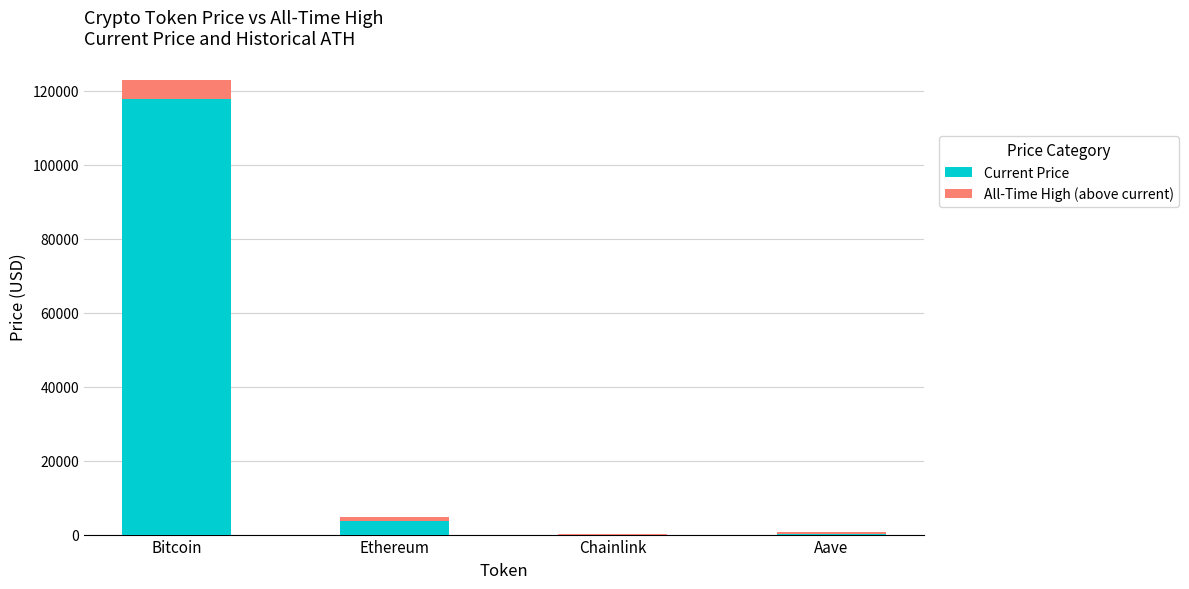

What is the highest value of the Current Price series?

117757.0